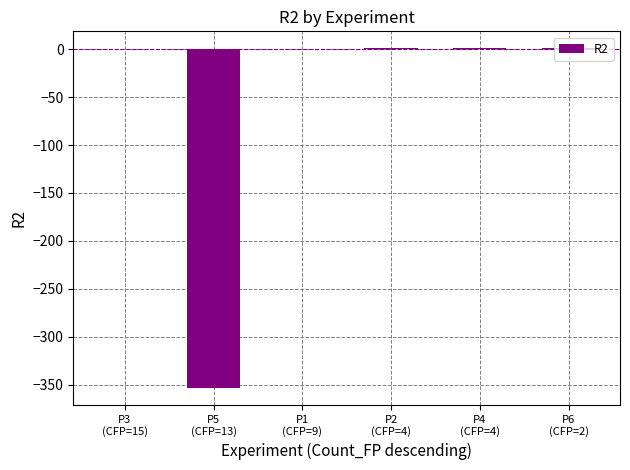

The value at P3
(CFP=15) is 0.1. True or false?

True